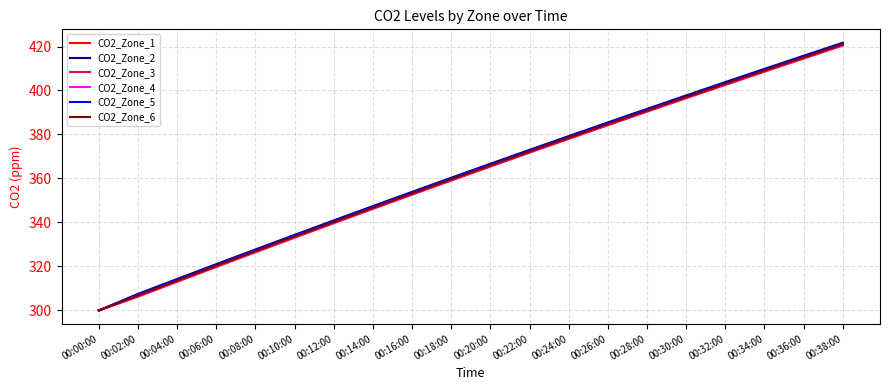

List the labels in order of CO2_Zone_5 value, smallest first.

00:00:00, 00:02:00, 00:04:00, 00:06:00, 00:08:00, 00:10:00, 00:12:00, 00:14:00, 00:16:00, 00:18:00, 00:20:00, 00:22:00, 00:24:00, 00:26:00, 00:28:00, 00:30:00, 00:32:00, 00:34:00, 00:36:00, 00:38:00